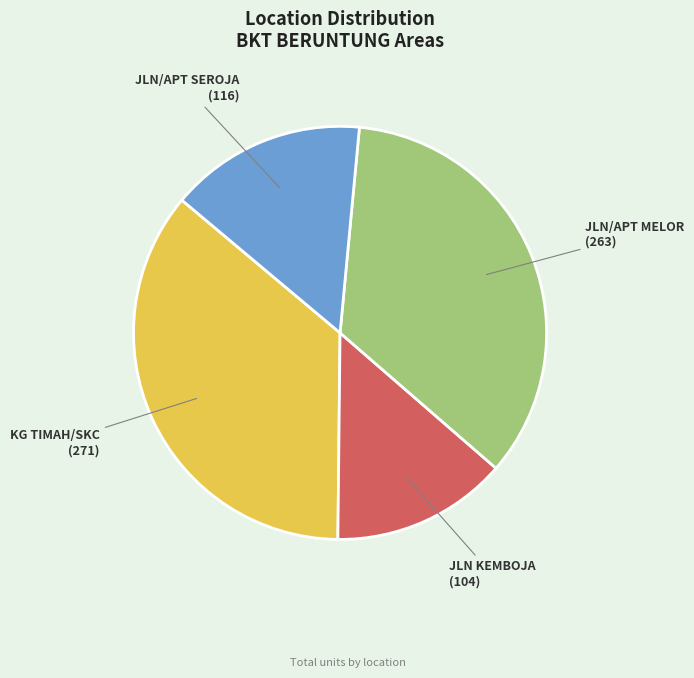

Is the sum of KG TIMAH/SKC and JLN/APT MELOR greater than half?

Yes